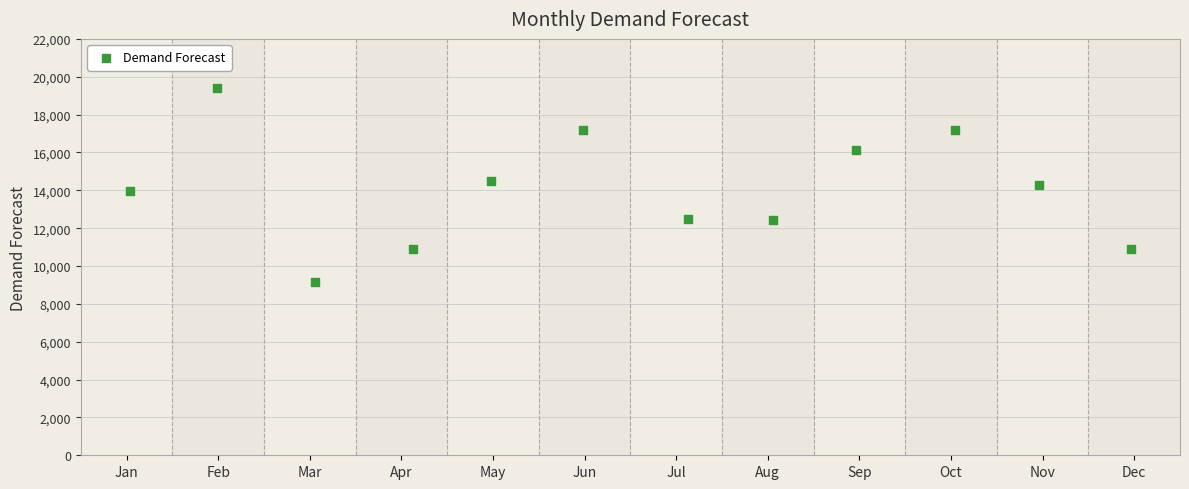

What is the range of Y values (max minus min)?

10227.5